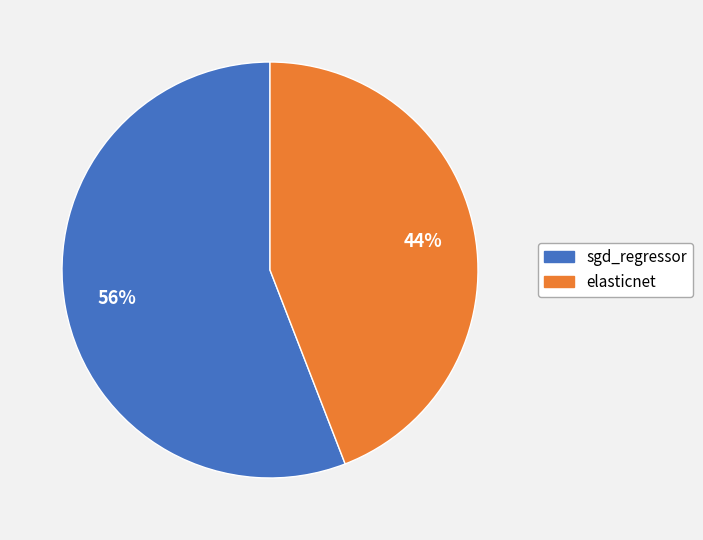

To the nearest percent, what is the difference between the largest and smallest slice percentages?

12%